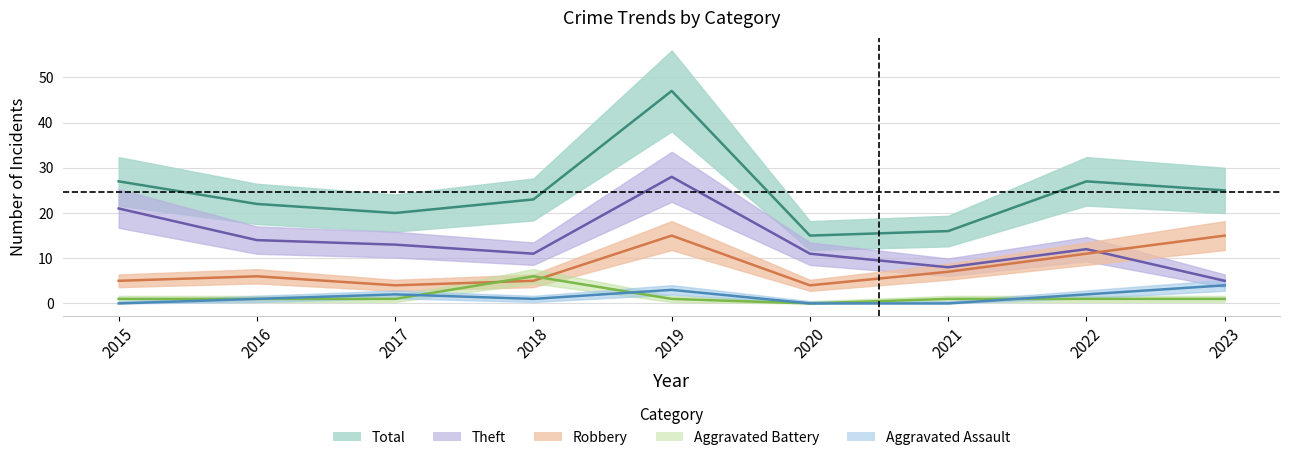

List the series in order of their peak value, lowest first.

Aggravated Assault, Aggravated Battery, Robbery, Theft, Total